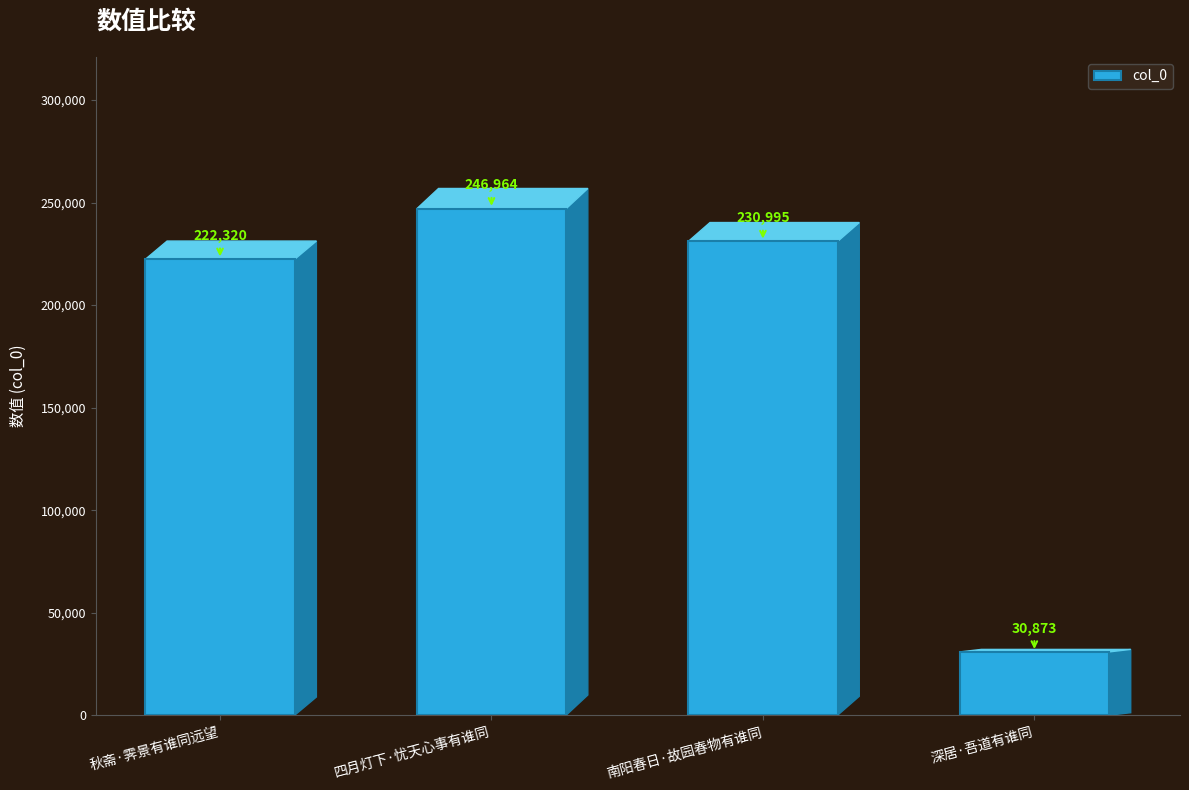

What is the difference between the maximum and second lowest values?

24644